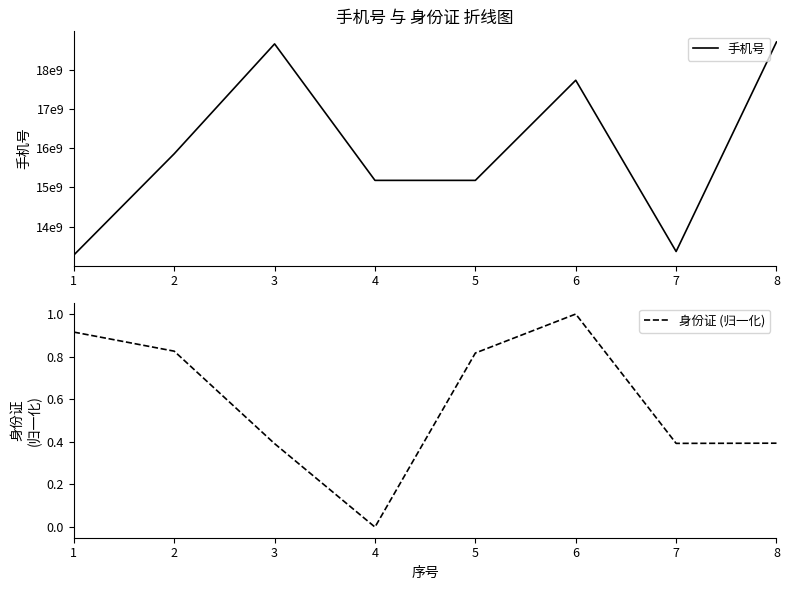

How many values in the 身份证 (归一化) series exceed 0?

7